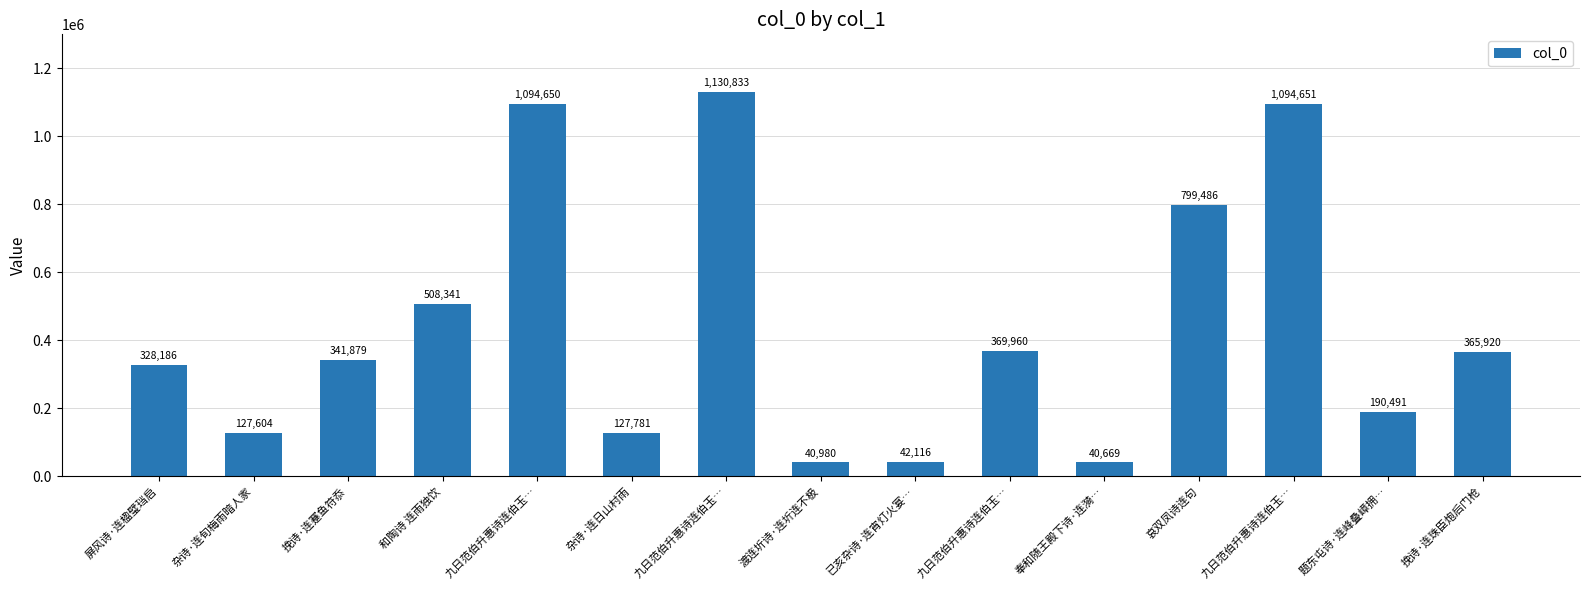

How many bars are there in total?

15